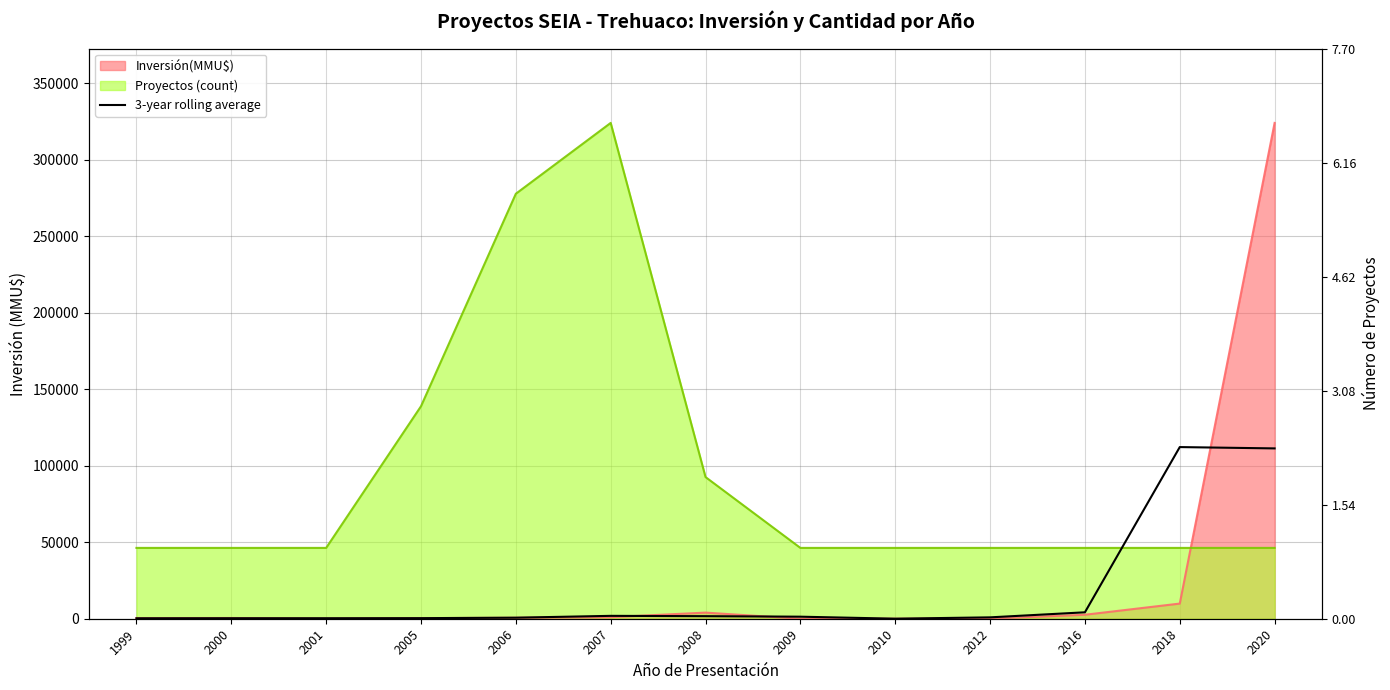

What is the smallest value displayed?

33.3